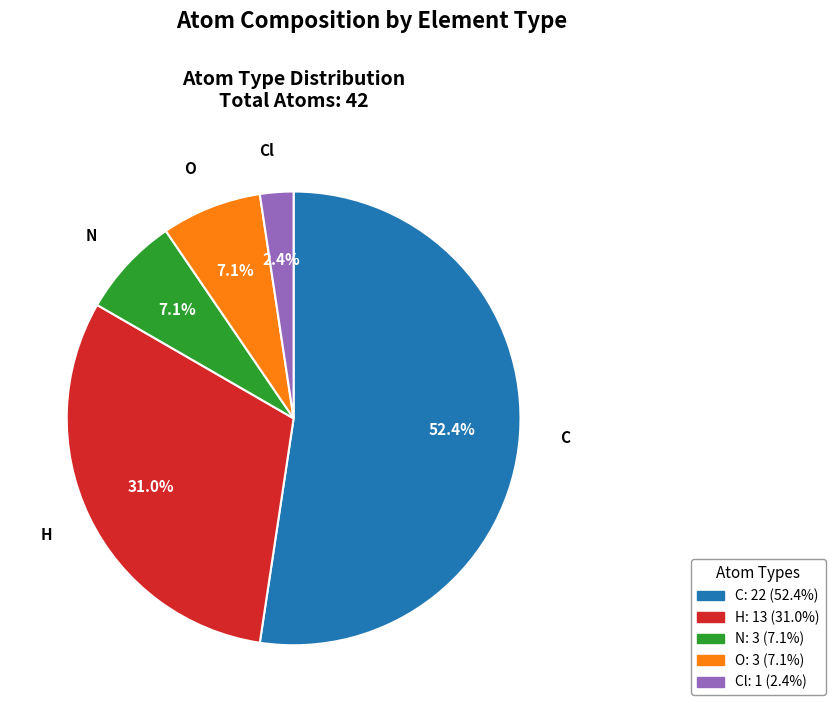

Does C account for over 50% of the chart?

Yes